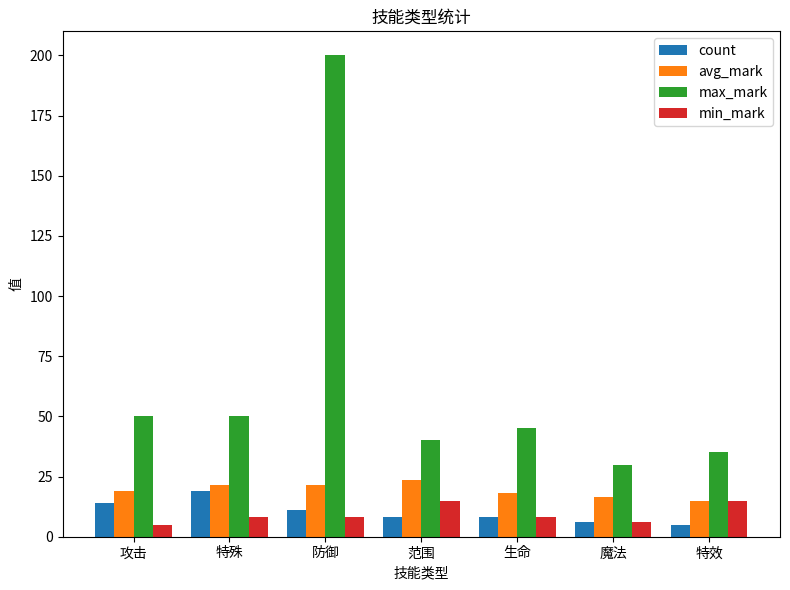

What is the spread (max minus min) of values at 生命?

37.0